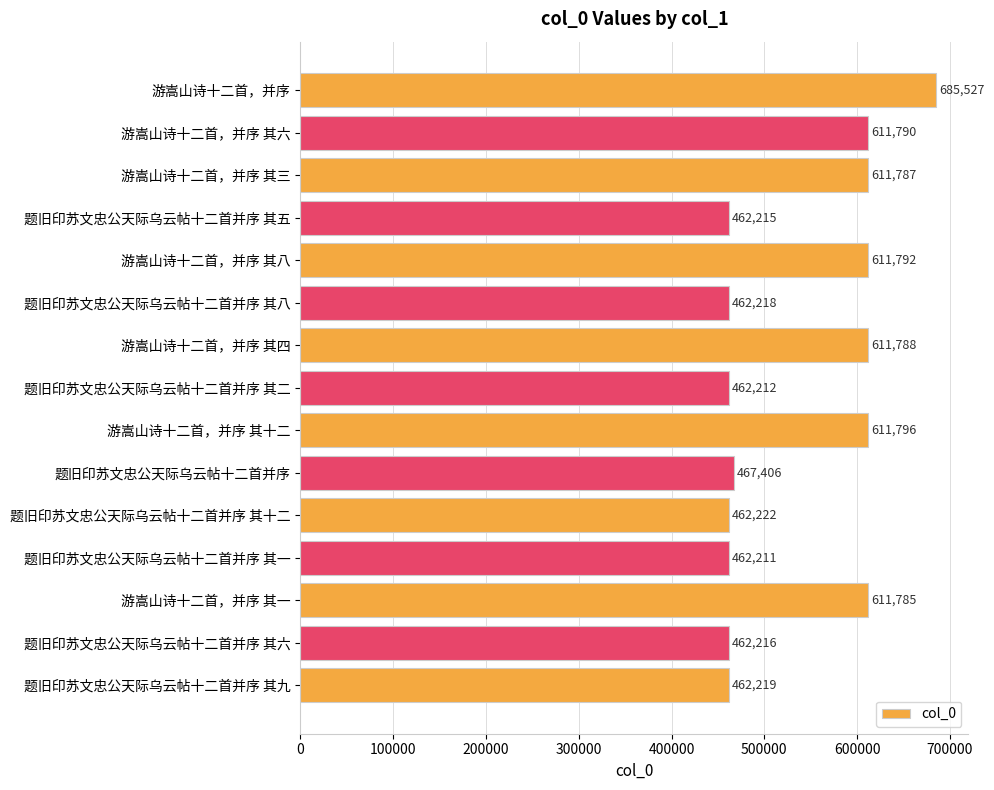

Reading top to bottom, extract all data points from this chart.

游嵩山诗十二首，并序=685527	游嵩山诗十二首，并序 其六=611790	游嵩山诗十二首，并序 其三=611787	题旧印苏文忠公天际乌云帖十二首并序 其五=462215	游嵩山诗十二首，并序 其八=611792	题旧印苏文忠公天际乌云帖十二首并序 其八=462218	游嵩山诗十二首，并序 其四=611788	题旧印苏文忠公天际乌云帖十二首并序 其二=462212	游嵩山诗十二首，并序 其十二=611796	题旧印苏文忠公天际乌云帖十二首并序=467406	题旧印苏文忠公天际乌云帖十二首并序 其十二=462222	题旧印苏文忠公天际乌云帖十二首并序 其一=462211	游嵩山诗十二首，并序 其一=611785	题旧印苏文忠公天际乌云帖十二首并序 其六=462216	题旧印苏文忠公天际乌云帖十二首并序 其九=462219